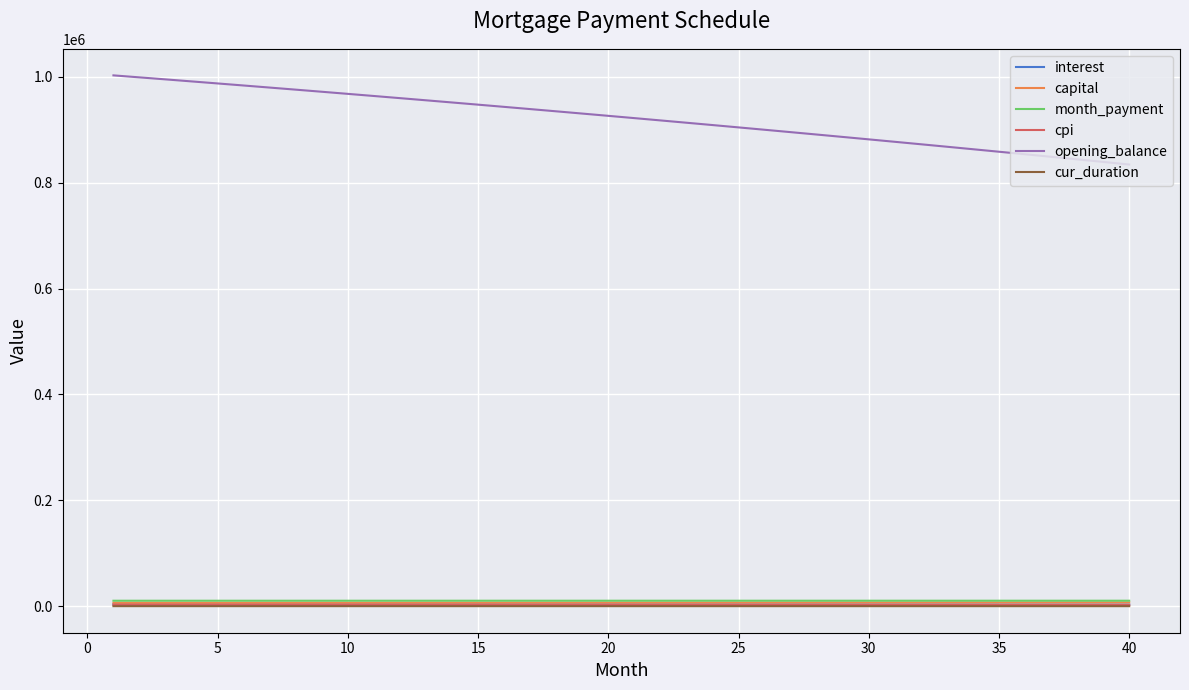

True or false: opening_balance and cur_duration intersect in this chart.

False